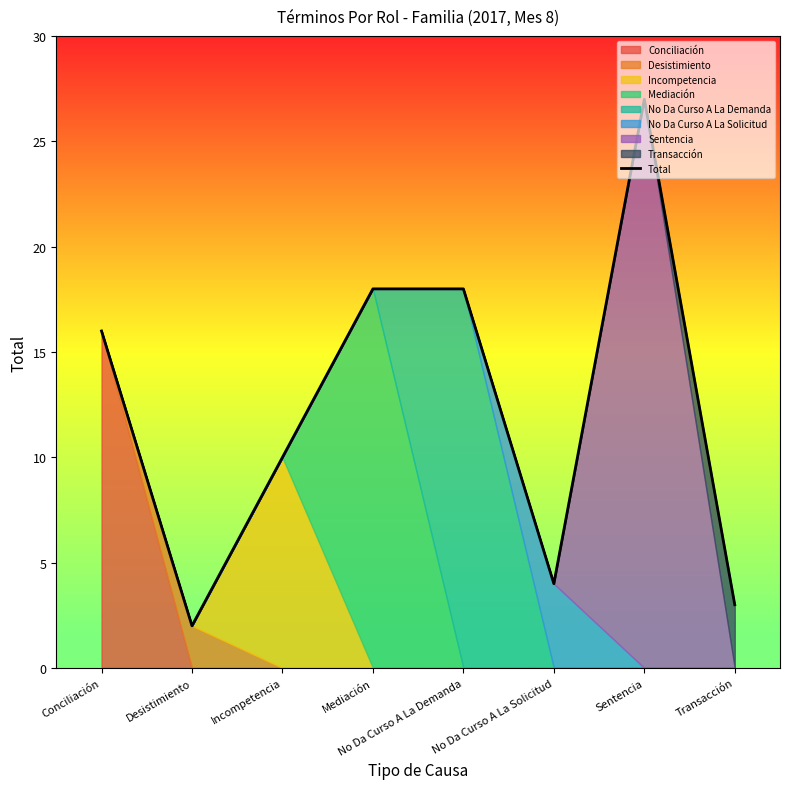

What is the greatest value displayed?

27